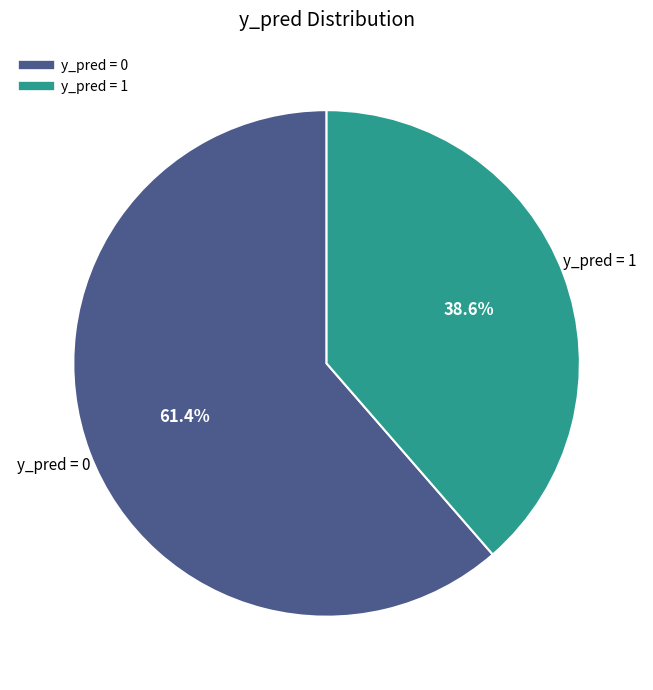

To the nearest percent, what is the average slice percentage?

50%